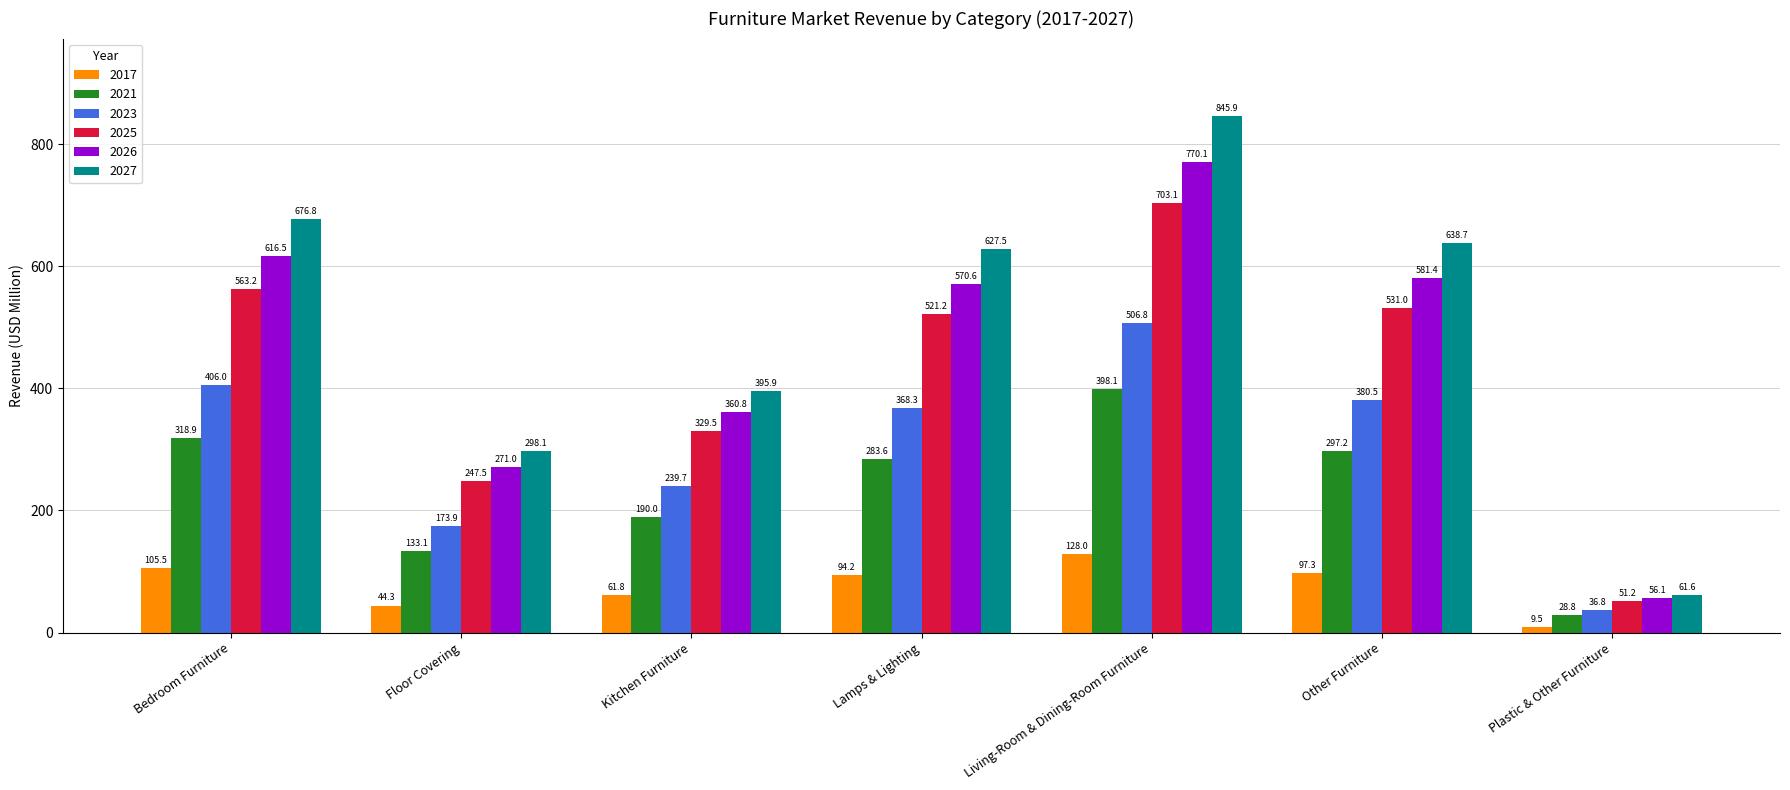

Which series has the widest spread of values?

2027